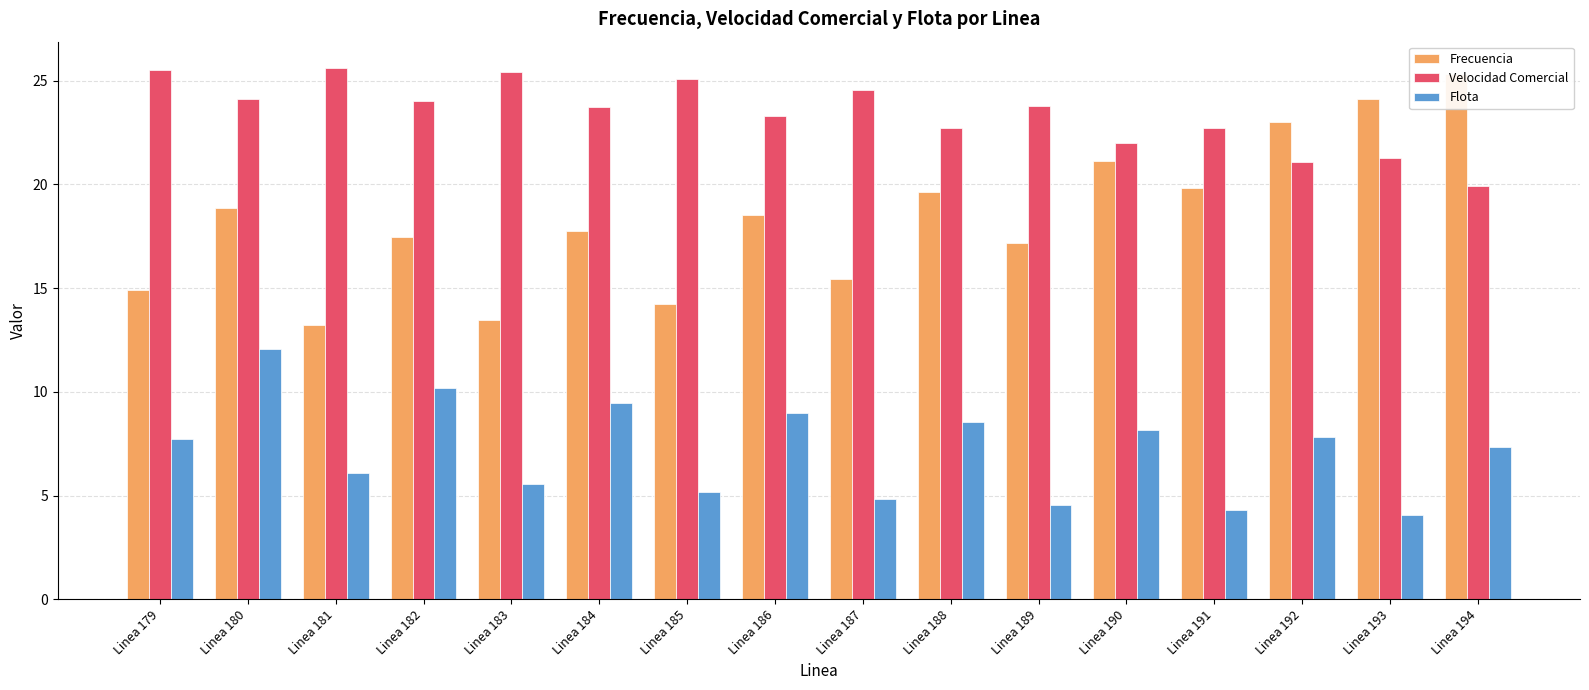

At which category does the chart reach its minimum across all series?

Linea 193